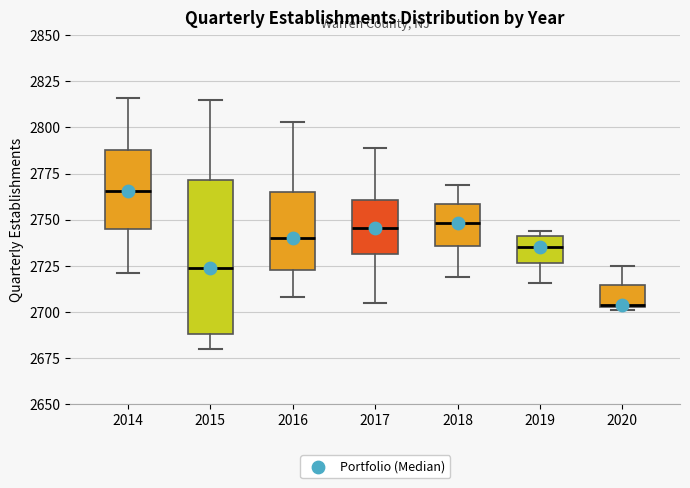

Which box is the tallest, from its lower edge to its upper edge?

2015